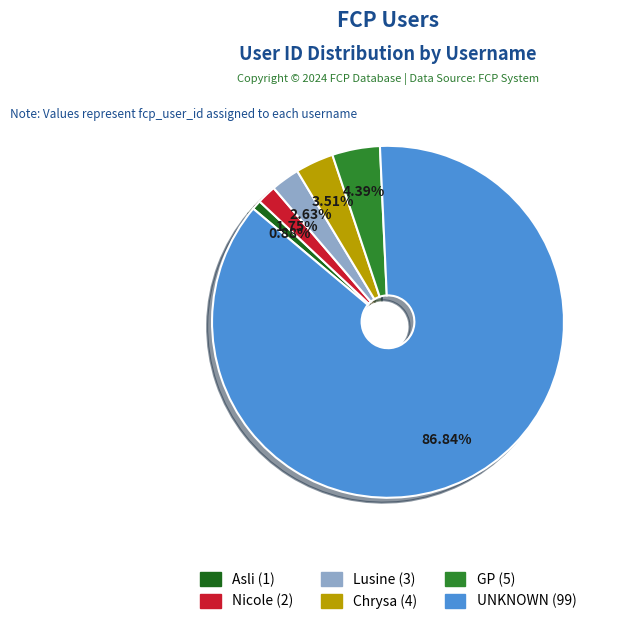

Rank the categories by value from highest to lowest.

UNKNOWN, GP, Chrysa, Lusine, Nicole, Asli